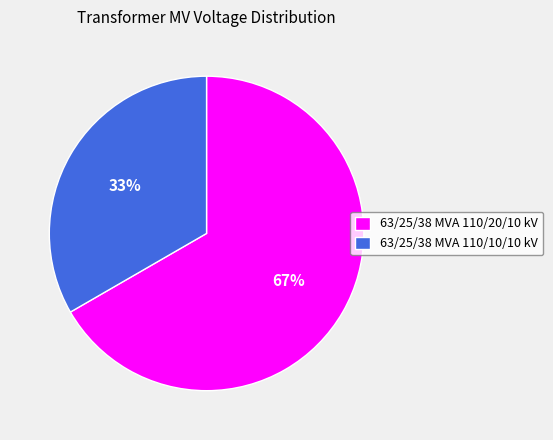

Approximately how many times larger is the value at 63/25/38 MVA 110/10/10 kV compared to 63/25/38 MVA 110/20/10 kV?

0.5